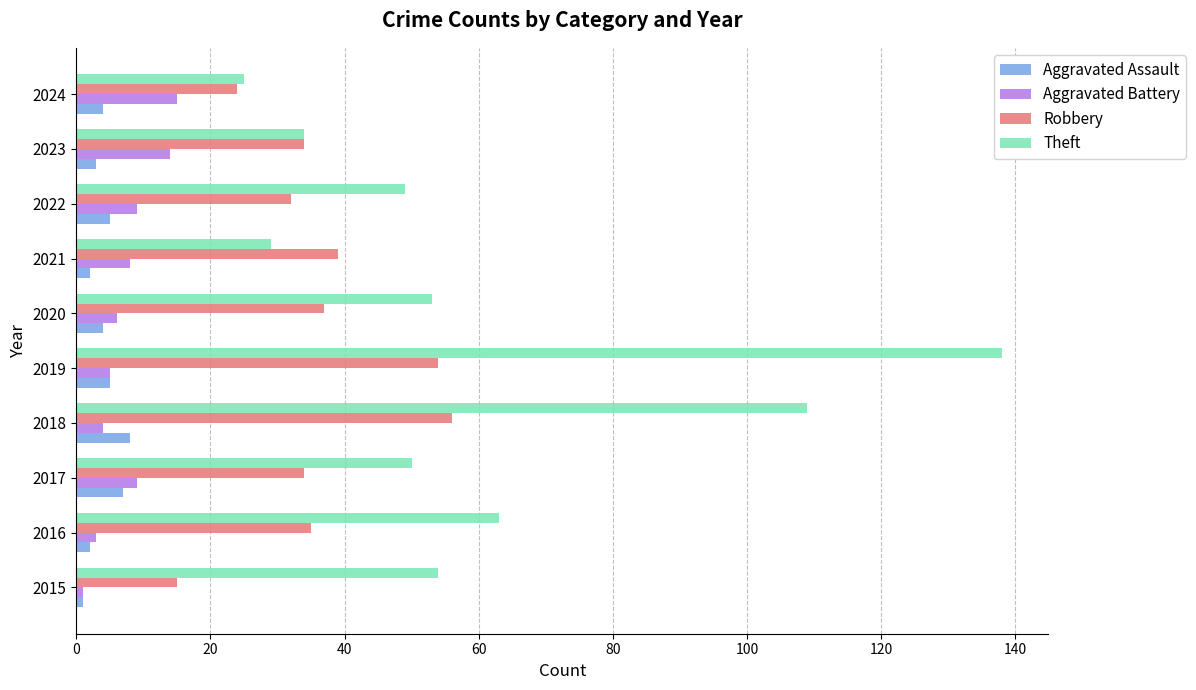

How many data points in Robbery are less than 35?

5